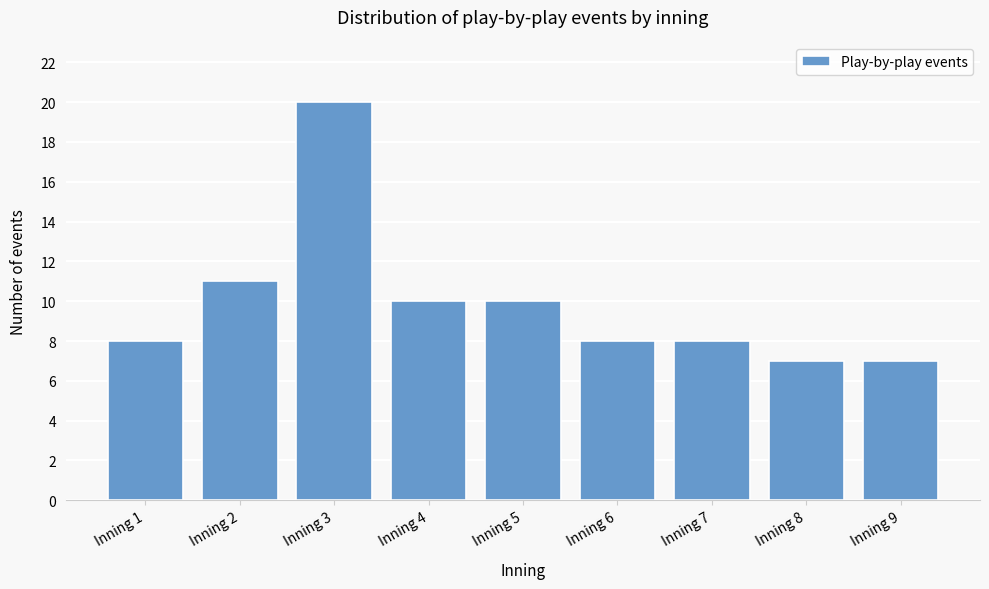

Reading right to left, what are all the values shown in this chart?

7	7	8	8	10	10	20	11	8